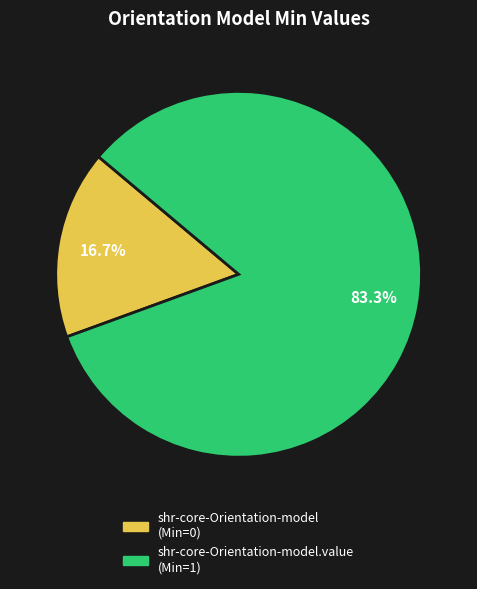

Does any single category account for the majority?

Yes